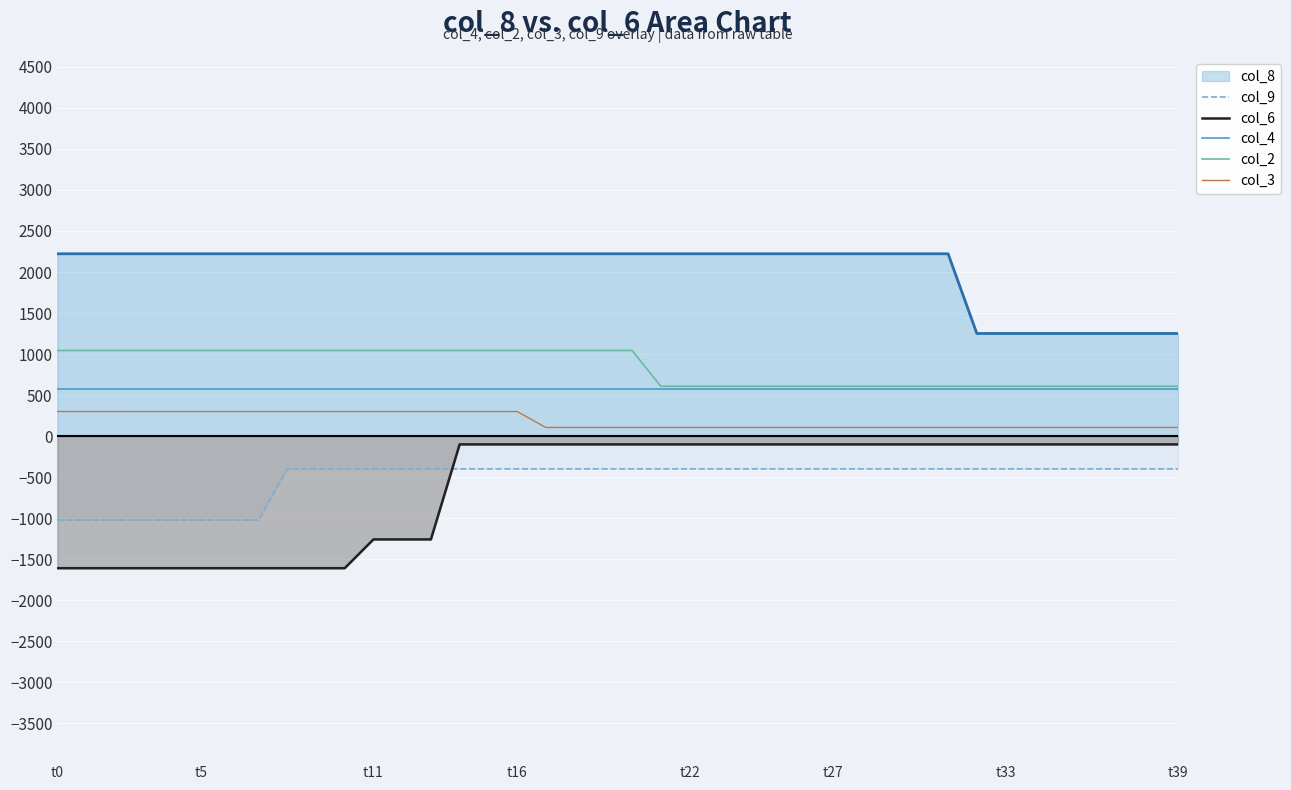

At which category does the chart reach its peak across all series?

t0